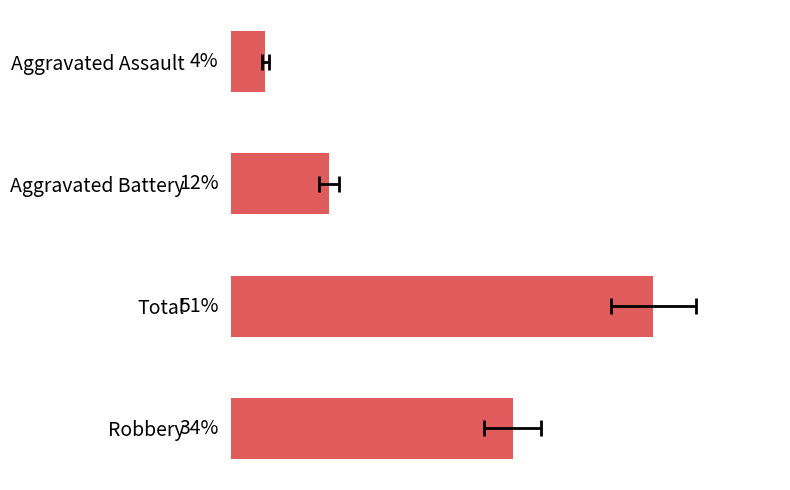

How many series are shown in this chart?

1